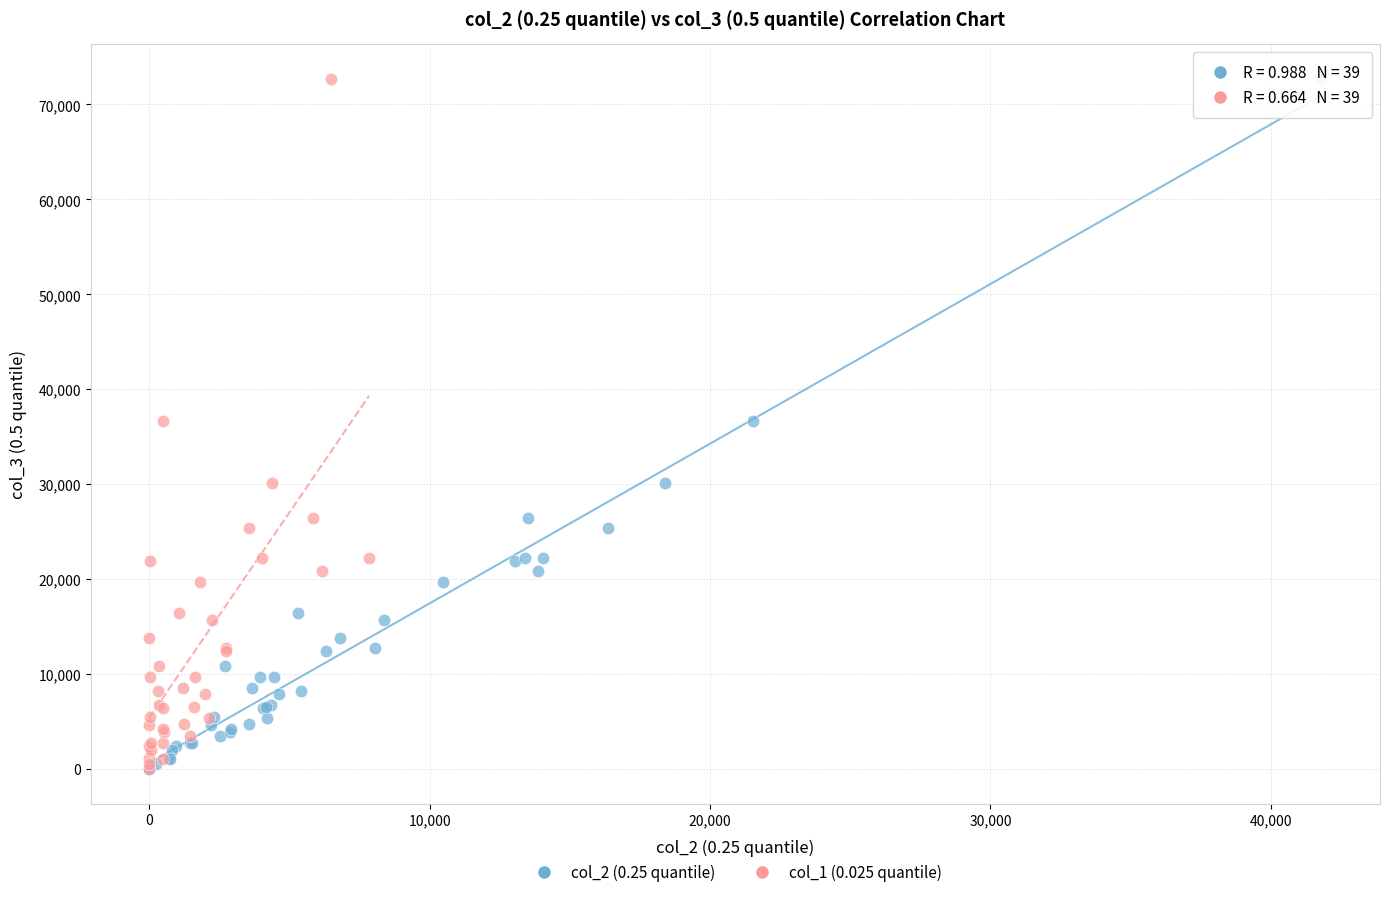

What are all the series names shown in the legend?

col_2 (0.25 quantile), col_1 (0.025 quantile)